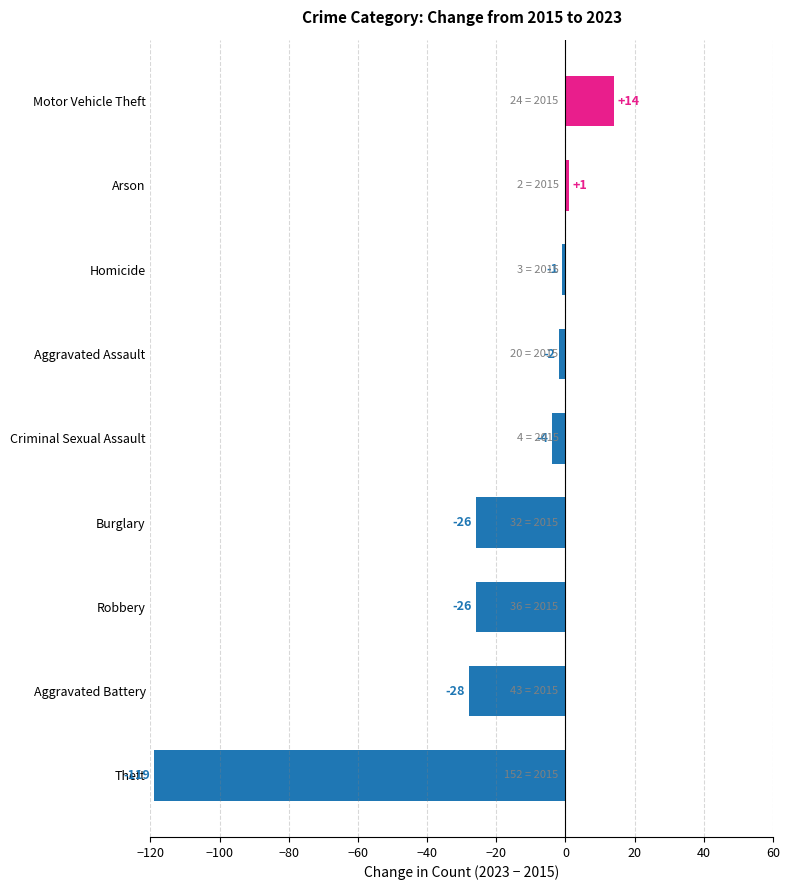

At which label is the value closest to -52?

Aggravated Battery